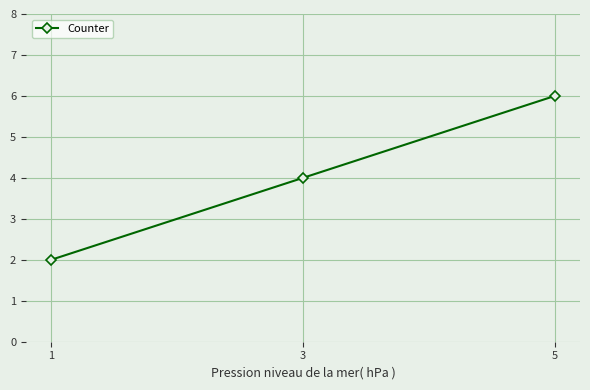

Which category has the lowest value across all series?

1